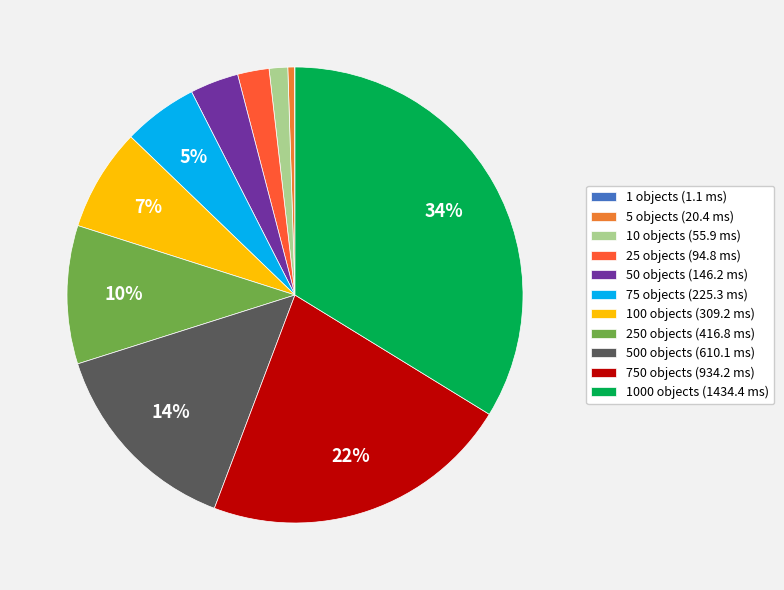

To the nearest percent, what percentage of the pie is 25 objects (94.8 ms)?

2%